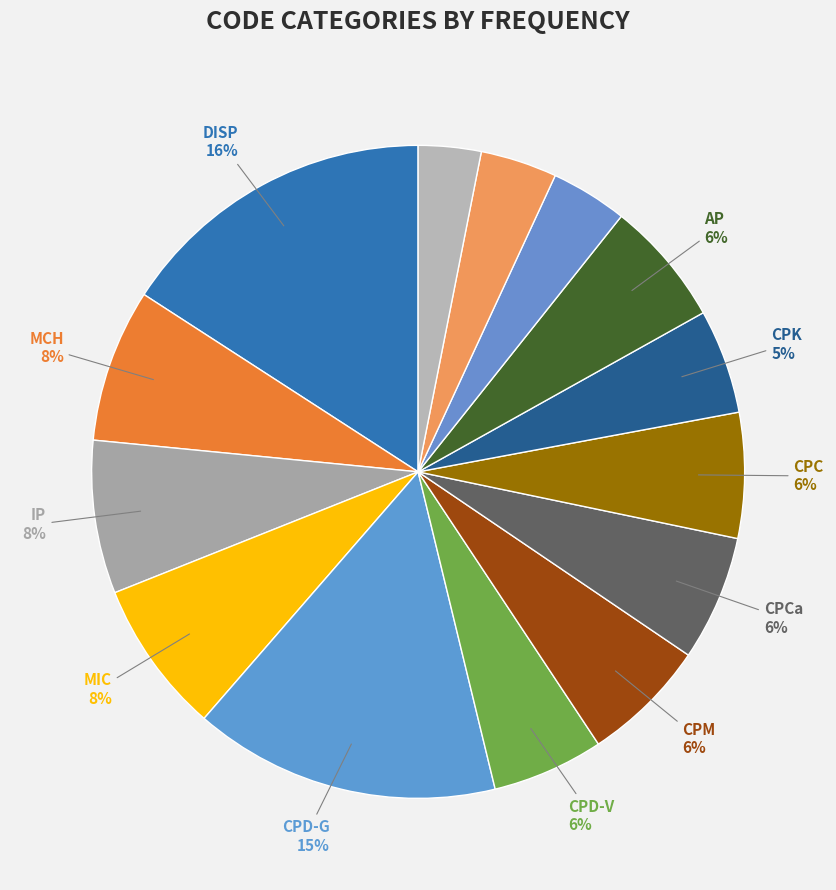

What is the smallest slice in the pie chart?

QUM